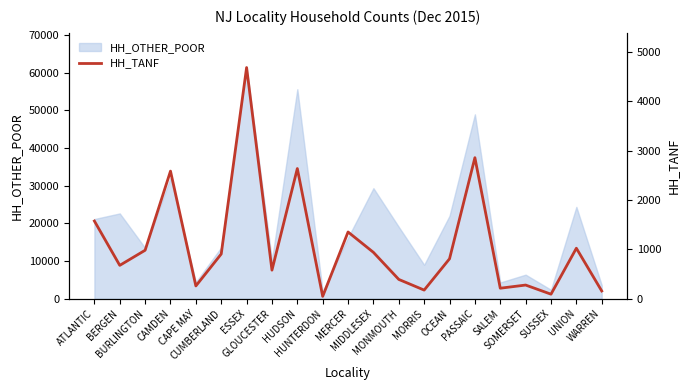

Does the chart have visible grid lines?

No